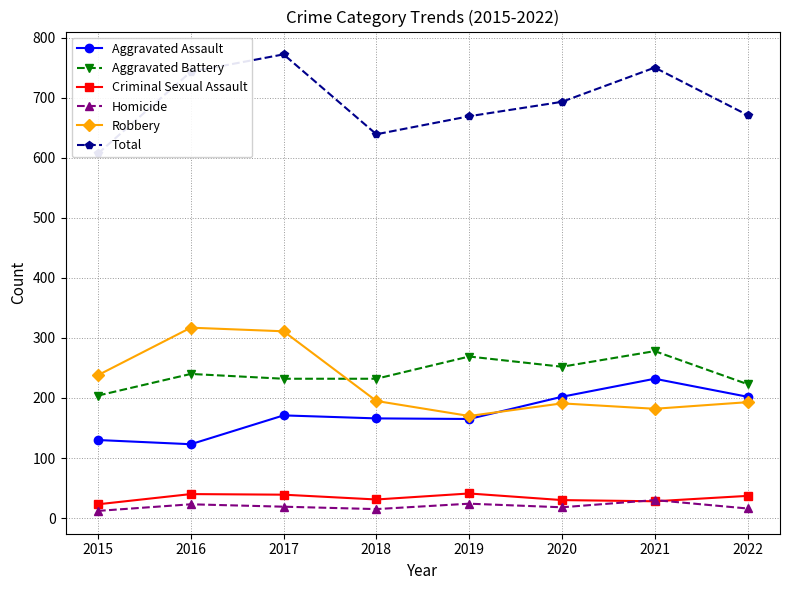

What is the approximate value of Criminal Sexual Assault at 2020?

30